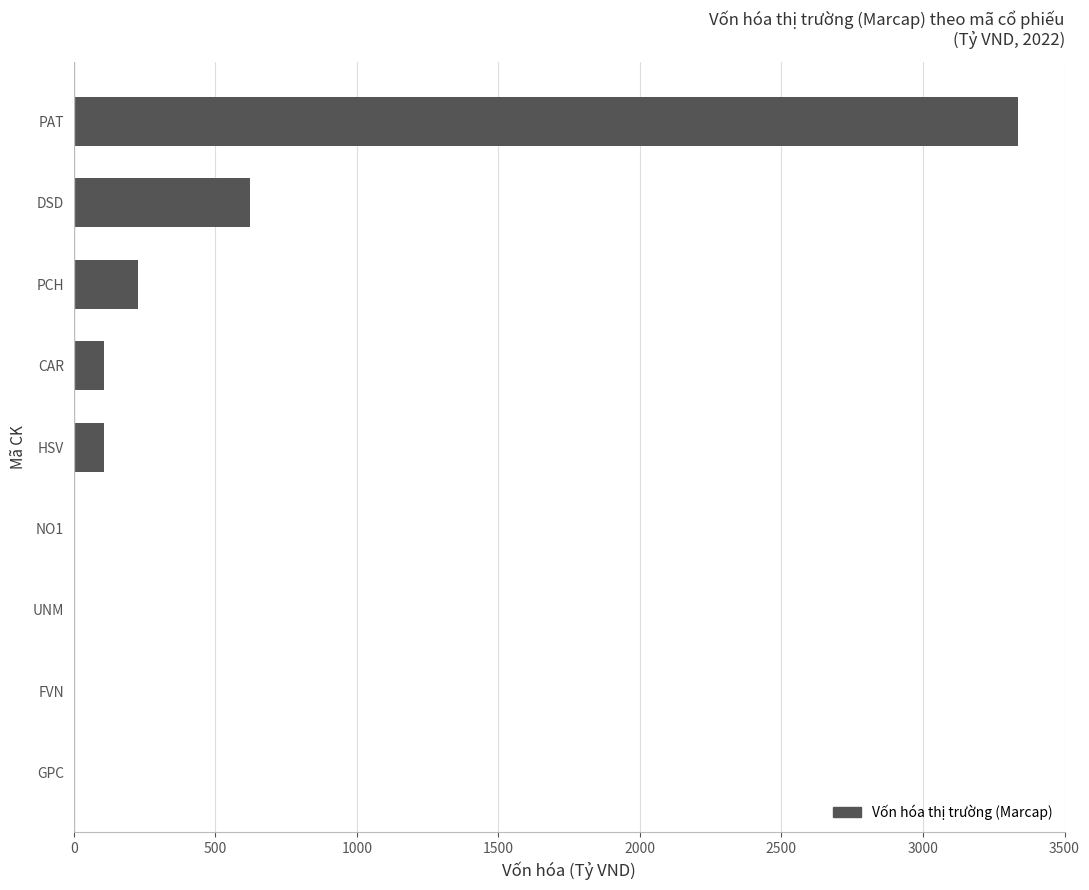

What is the sum of all values?

4397.0